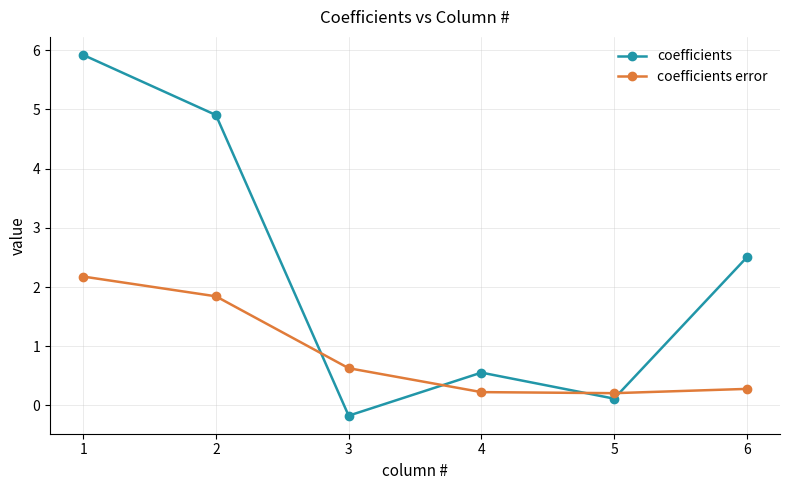

Which label corresponds to the largest value in the chart?

1